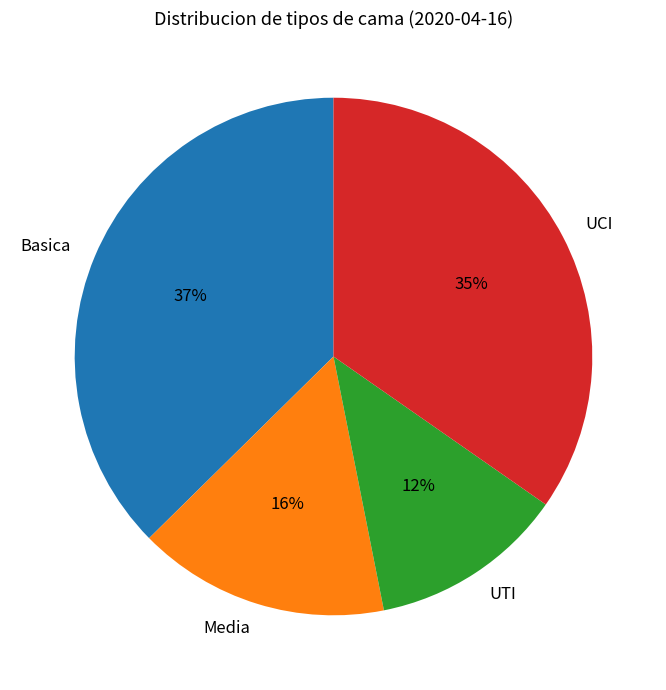

How many segments does this pie chart have?

4